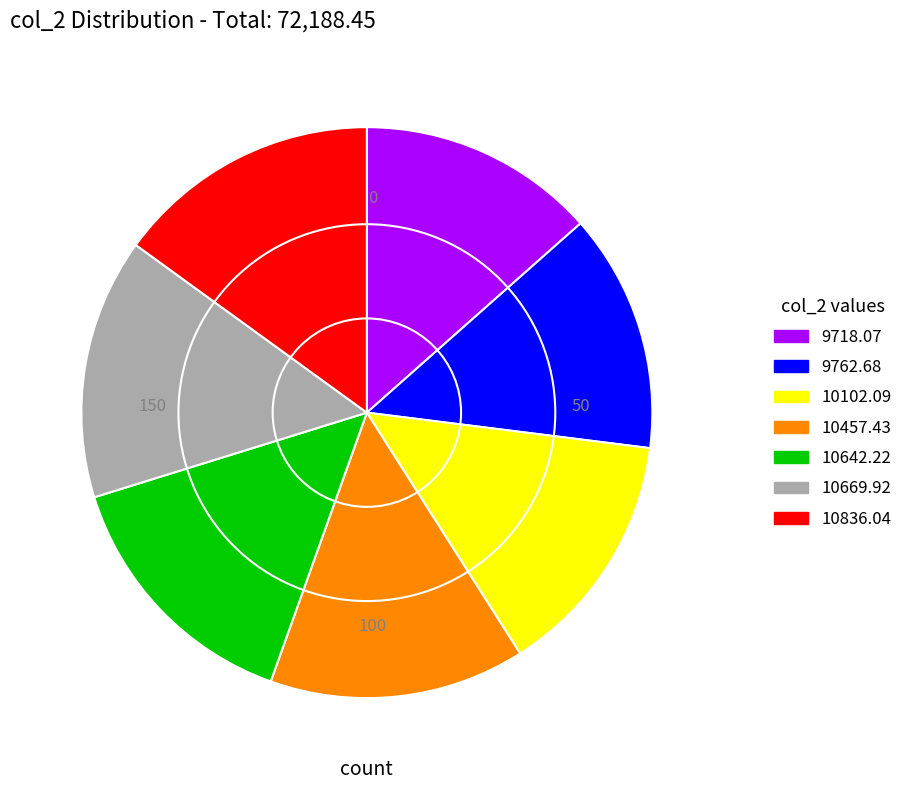

Combined, do 10457.43 and 10836.04 account for over 50%?

No